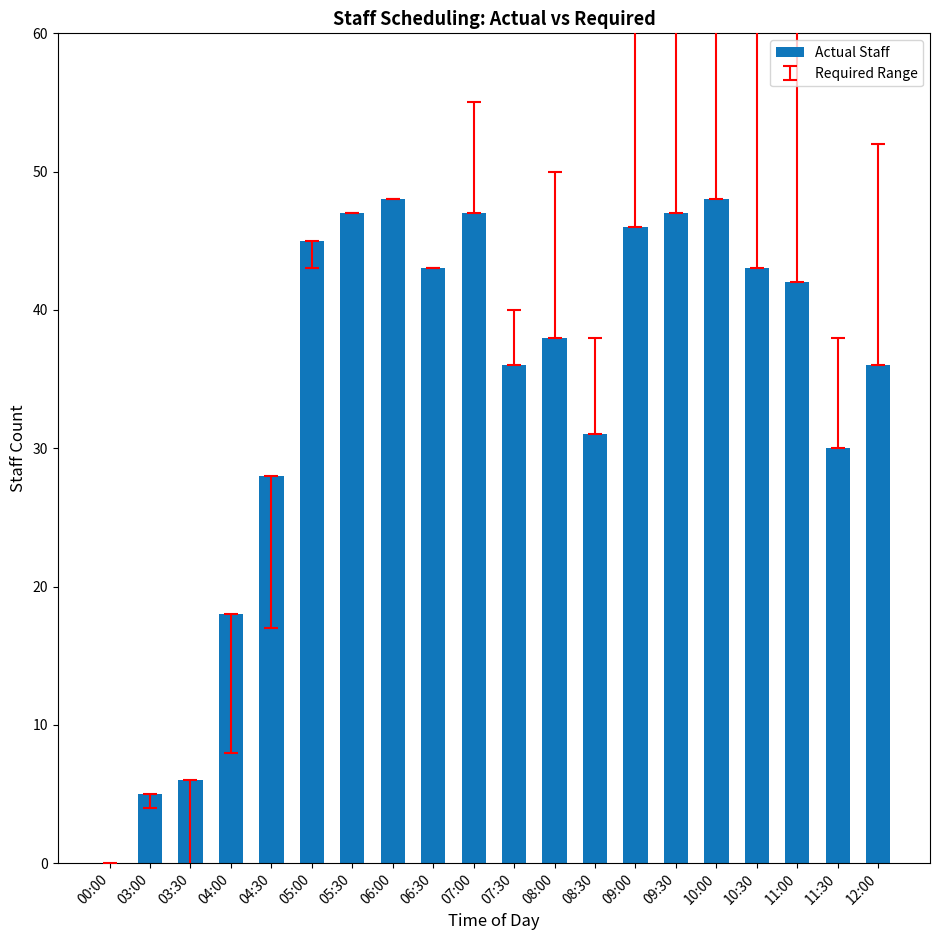

What is the maximum value shown in the chart?

48